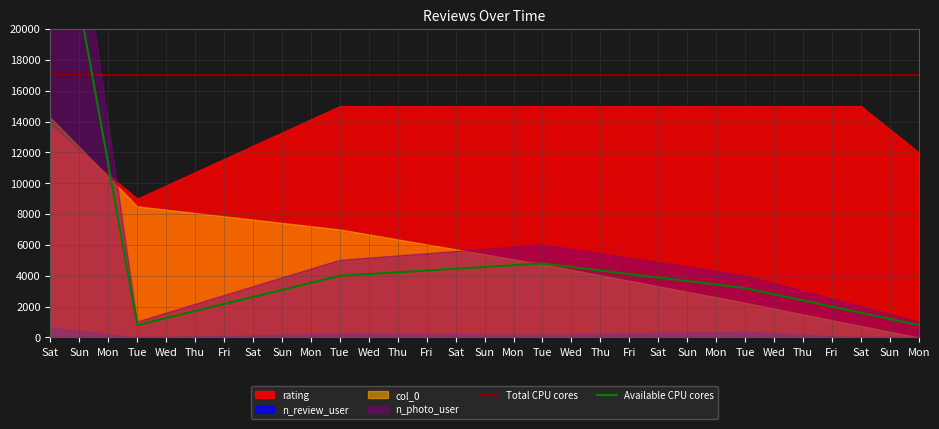

How many lines are shown in the chart?

2